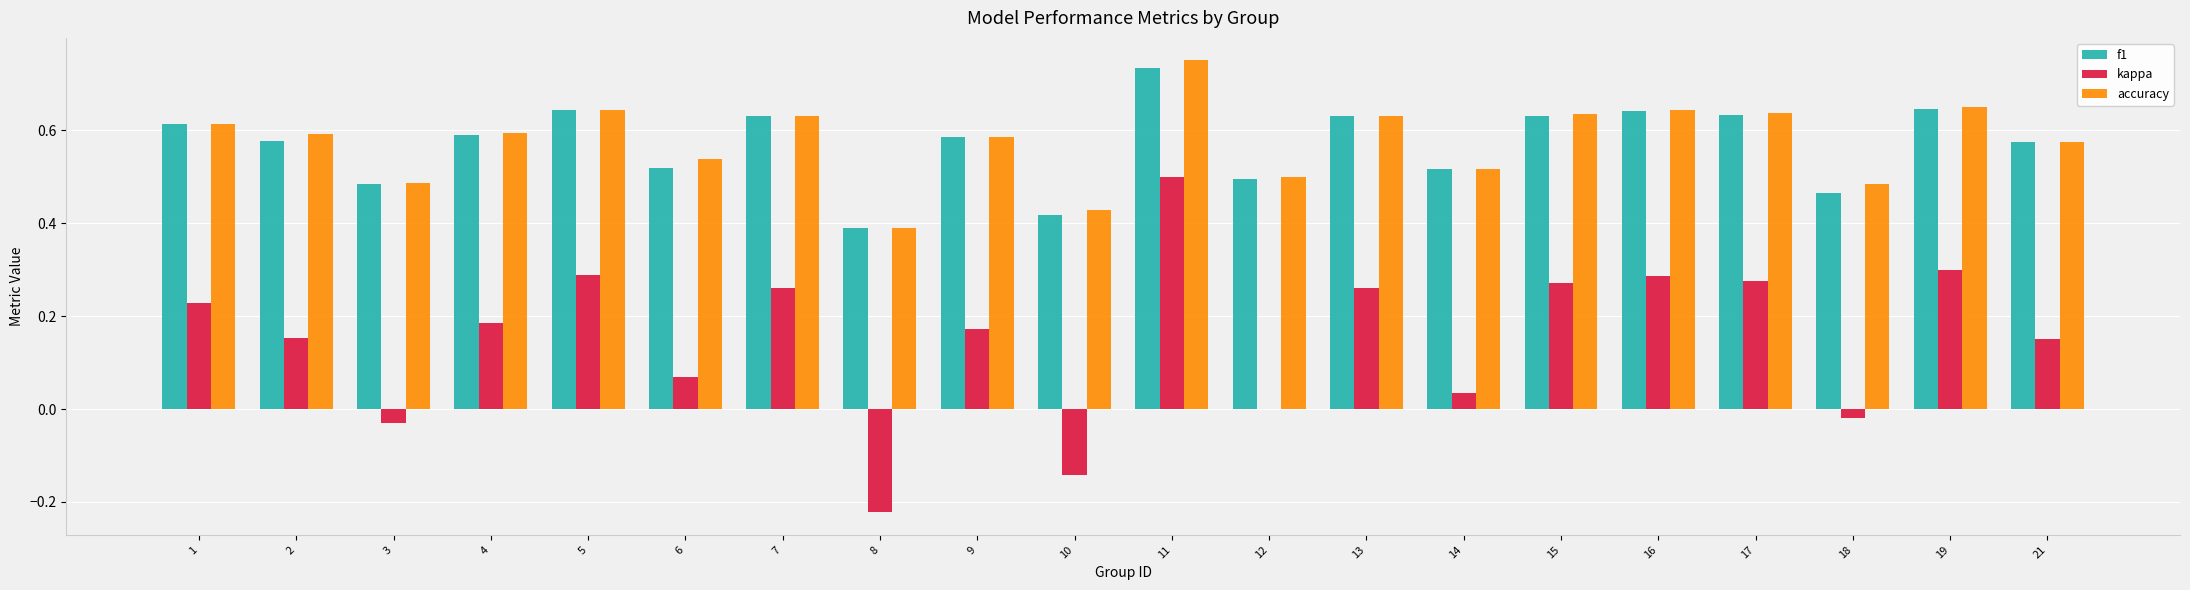

The kappa series shows -0.0 at 18. True or false?

True